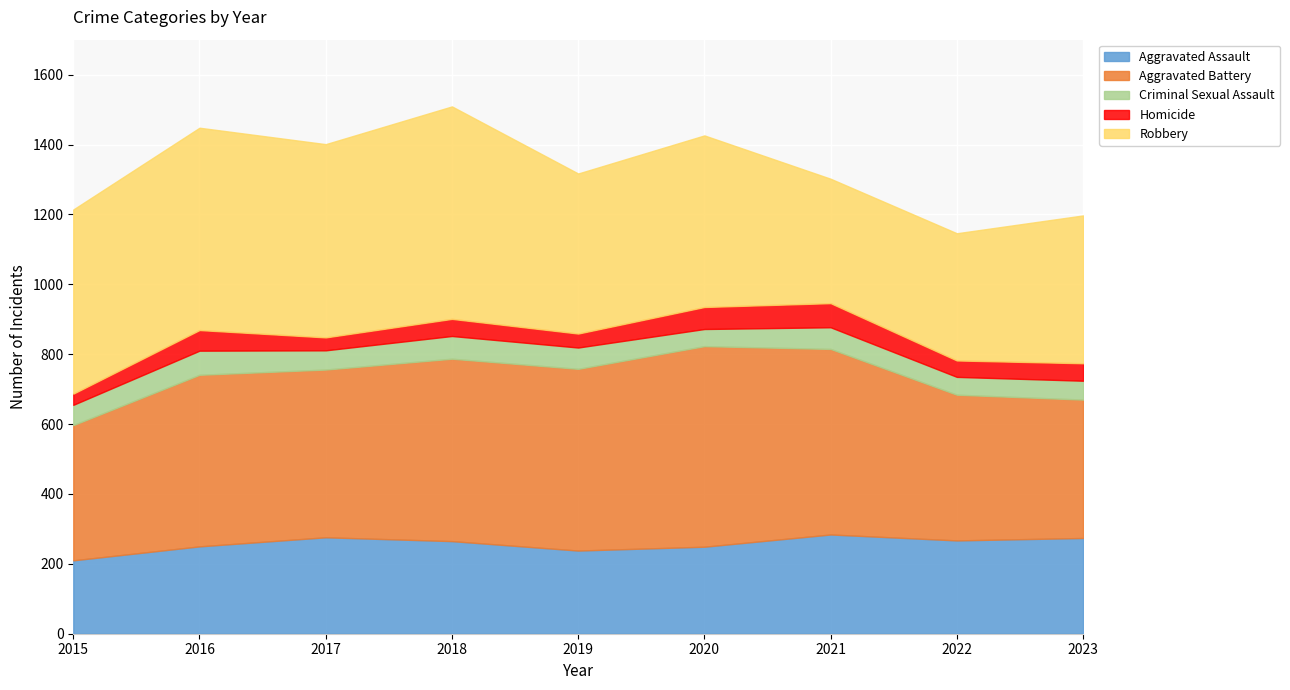

Which has a higher value, 2022 or 2016?

2022